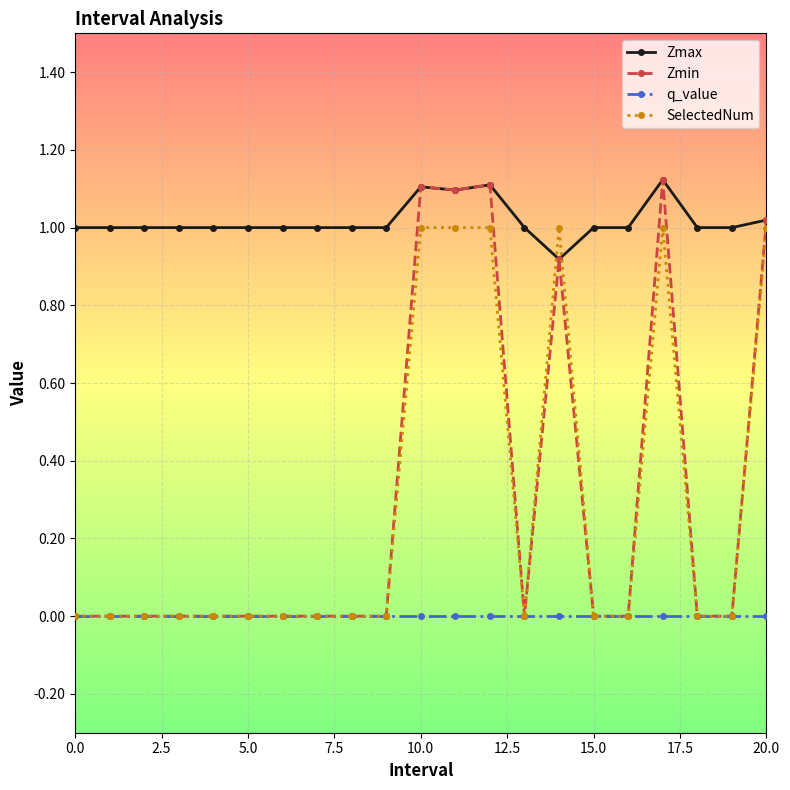

How many data points does each series have?

21